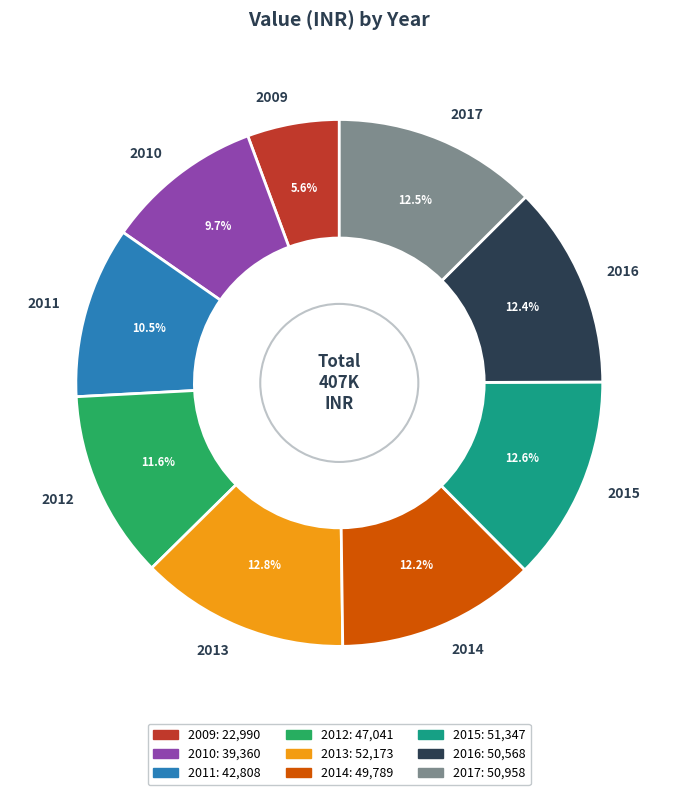

Which slice is the smallest?

2009